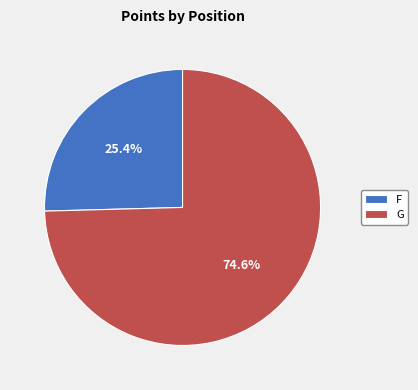

What percentage is NOT represented by F?

74.6%